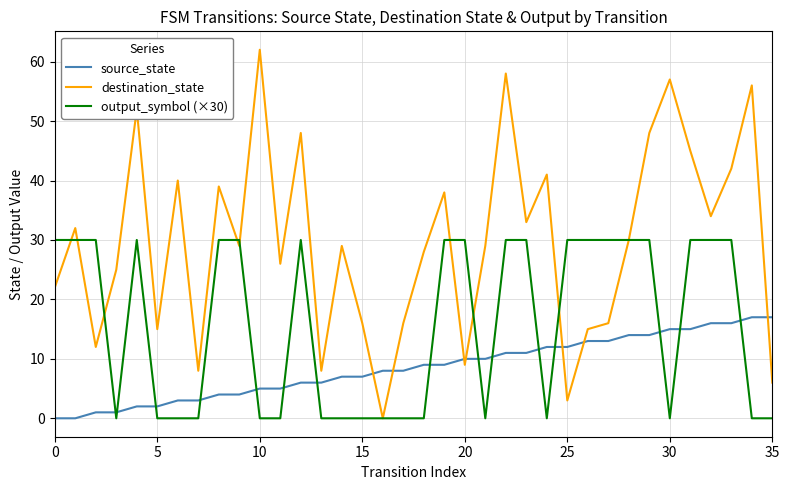

What is the greatest value displayed?

62